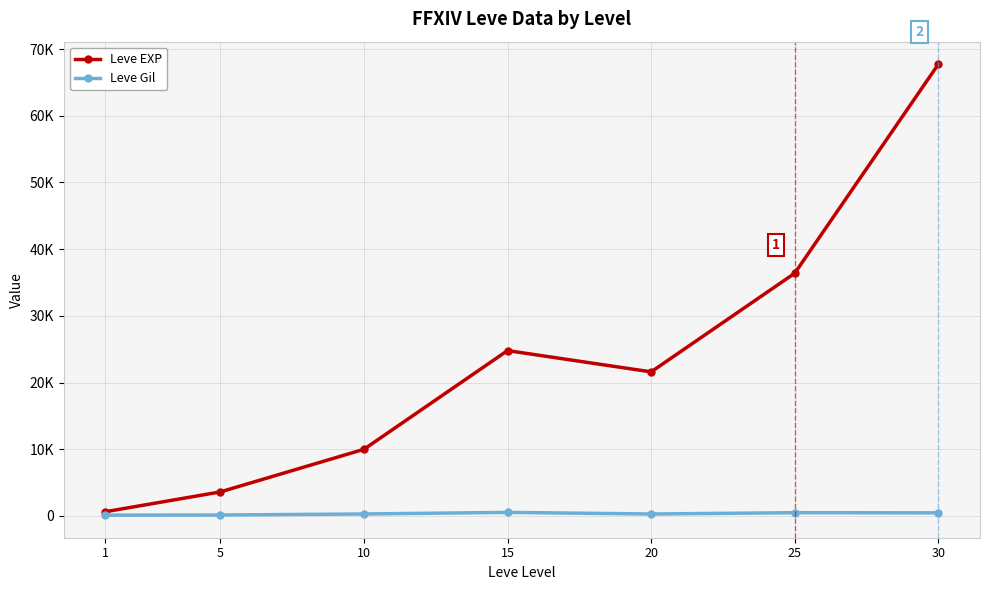

At 15, list the series in order from largest to smallest.

Leve EXP, Leve Gil